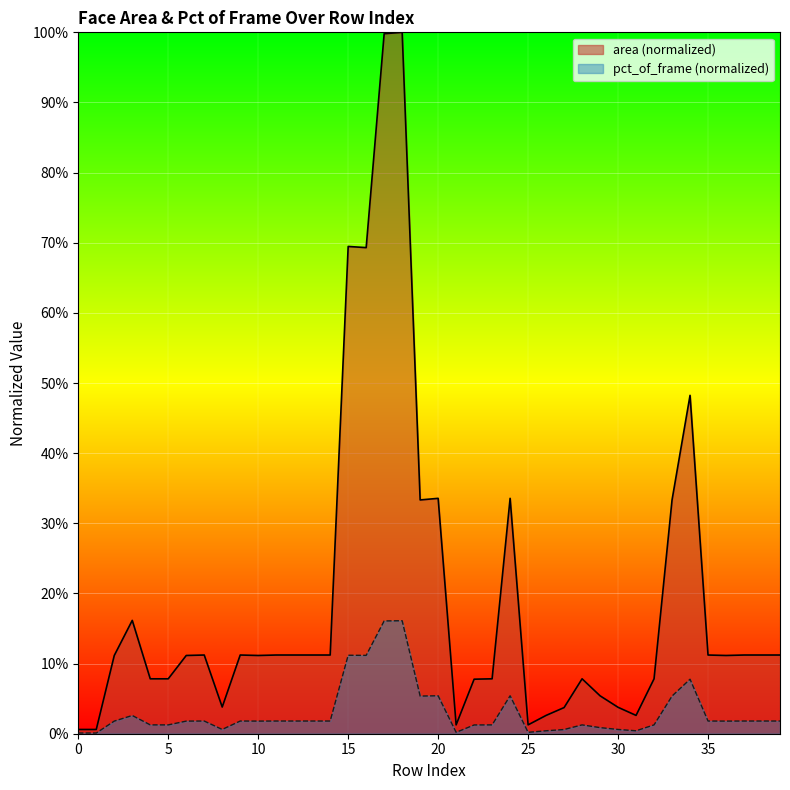

How many points are lower than both their immediate neighbors (excluding endpoints)?

8